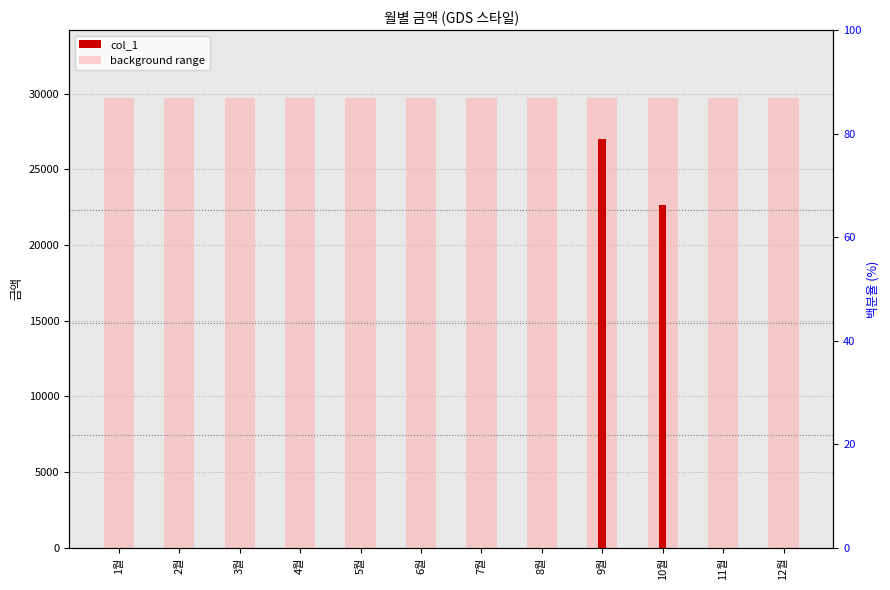

What is the difference between the maximum and second lowest values?

27040